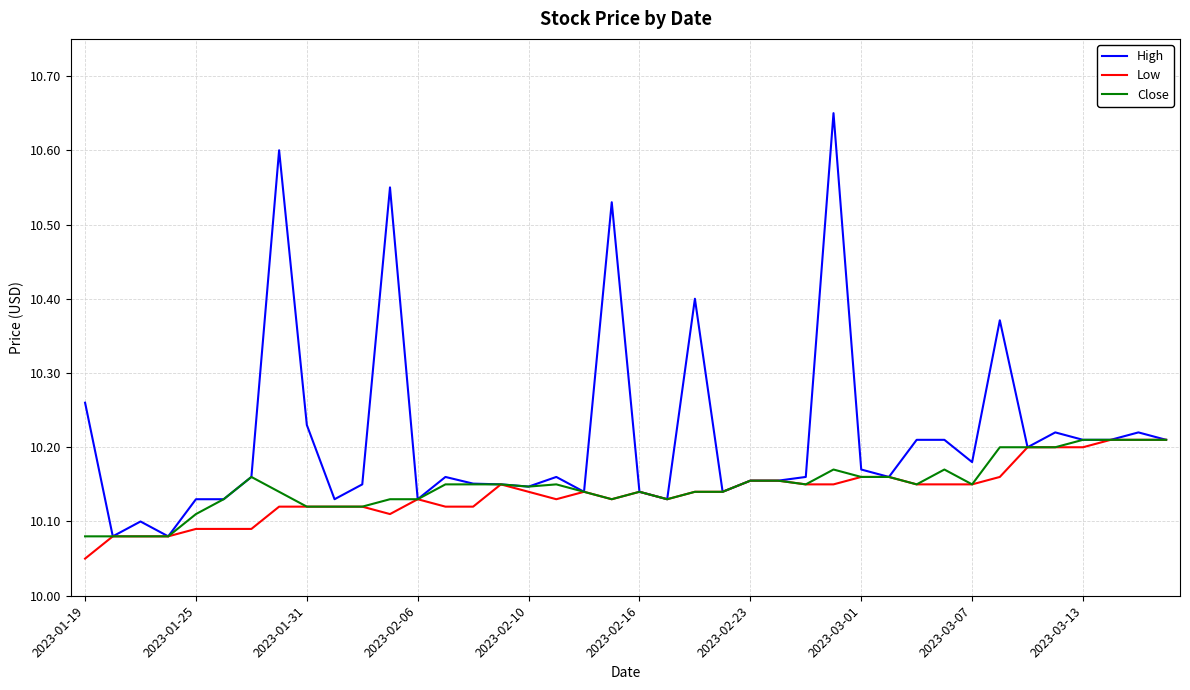

Which series has the largest total across all categories?

High